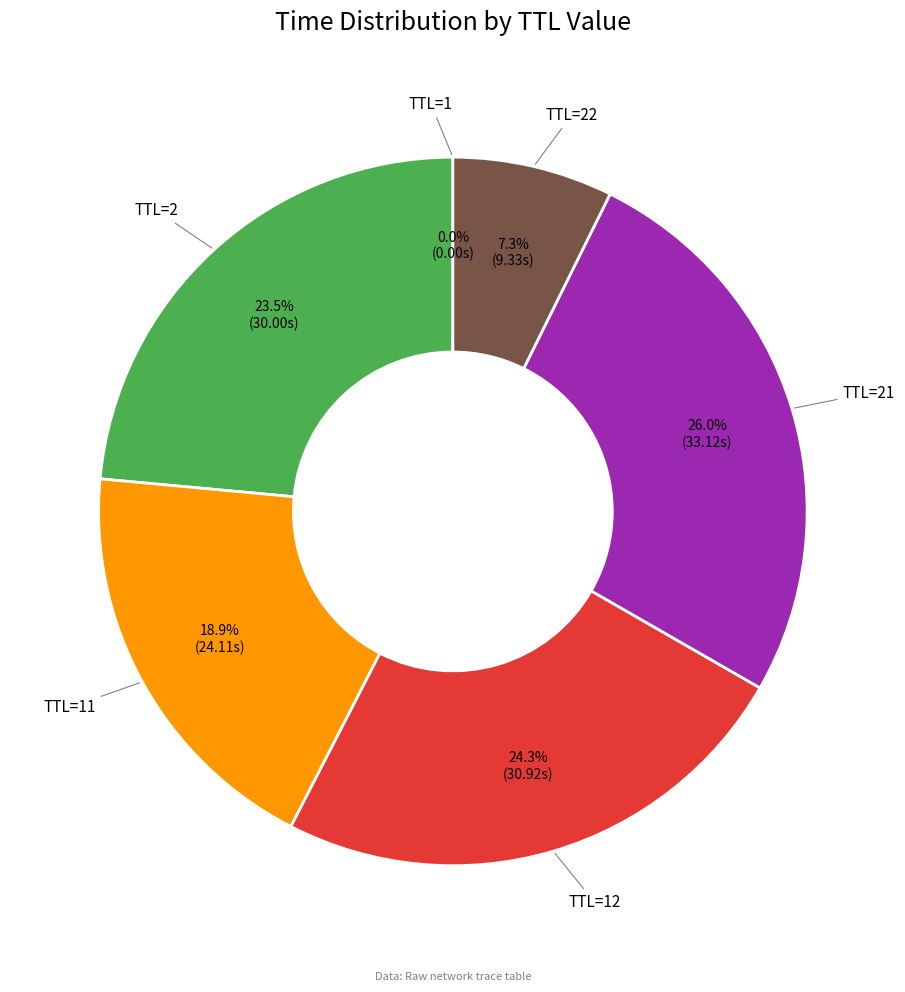

How much of the chart is everything except TTL=22?

92.7%